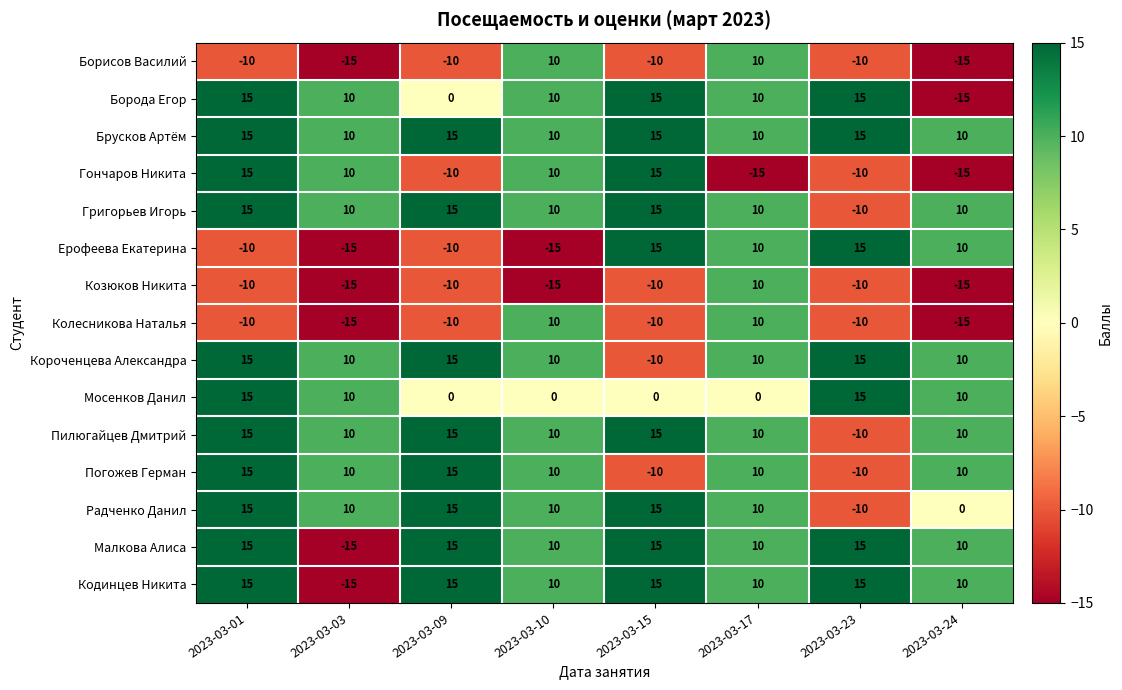

What is the difference between the highest and lowest values at 2023-03-23?

25